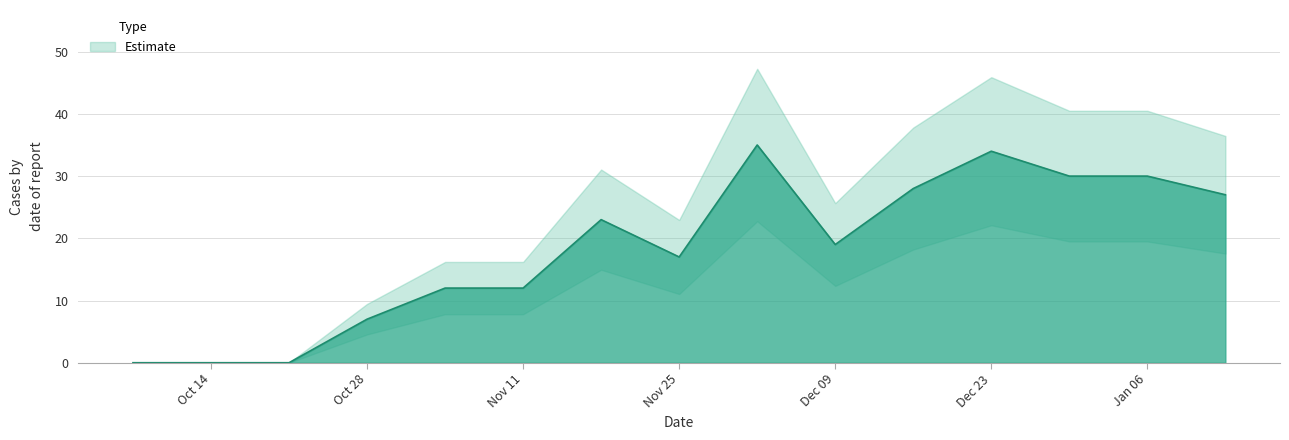

At which category does the data reach its first local peak?

2024-11-18